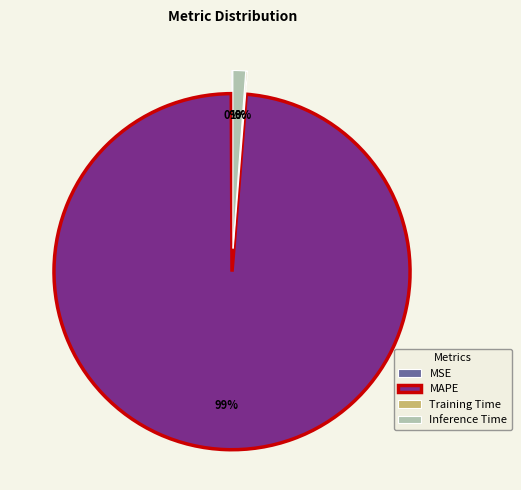

What is the smallest slice in the pie chart?

MSE